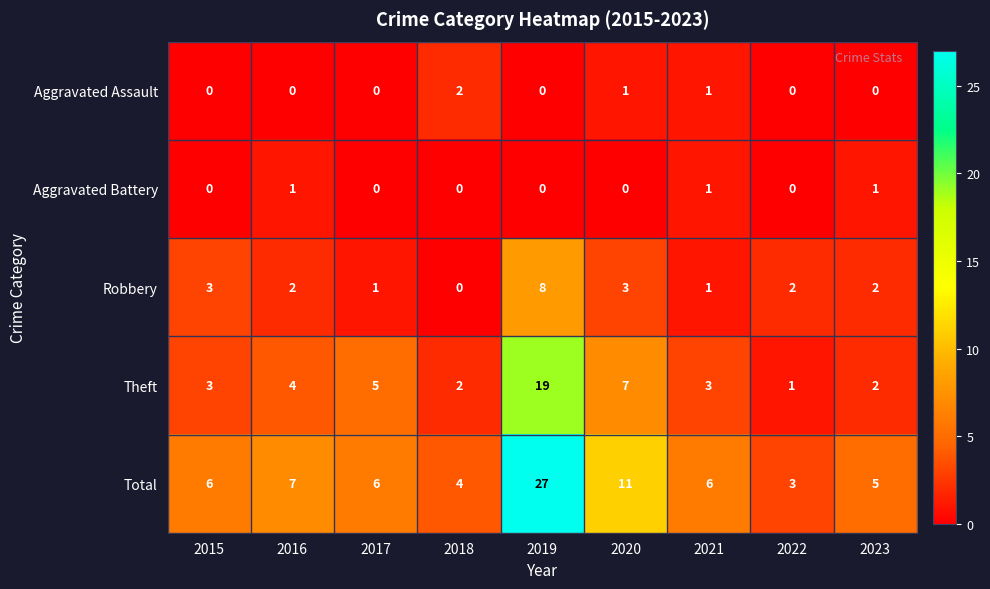

What is the average value of the Total series?

8